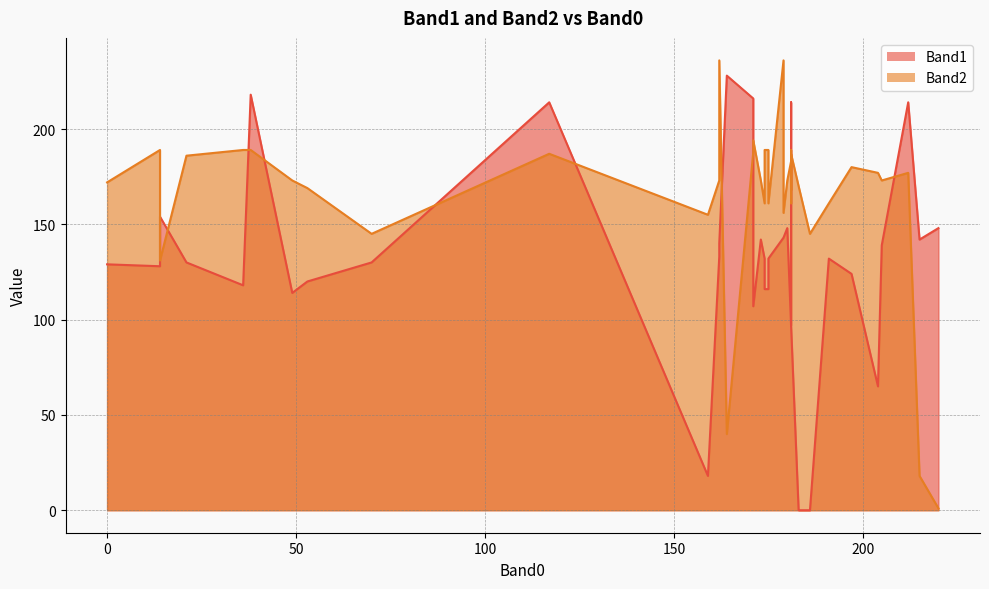

What is the difference between the Band2 values at 181 and 191?

22